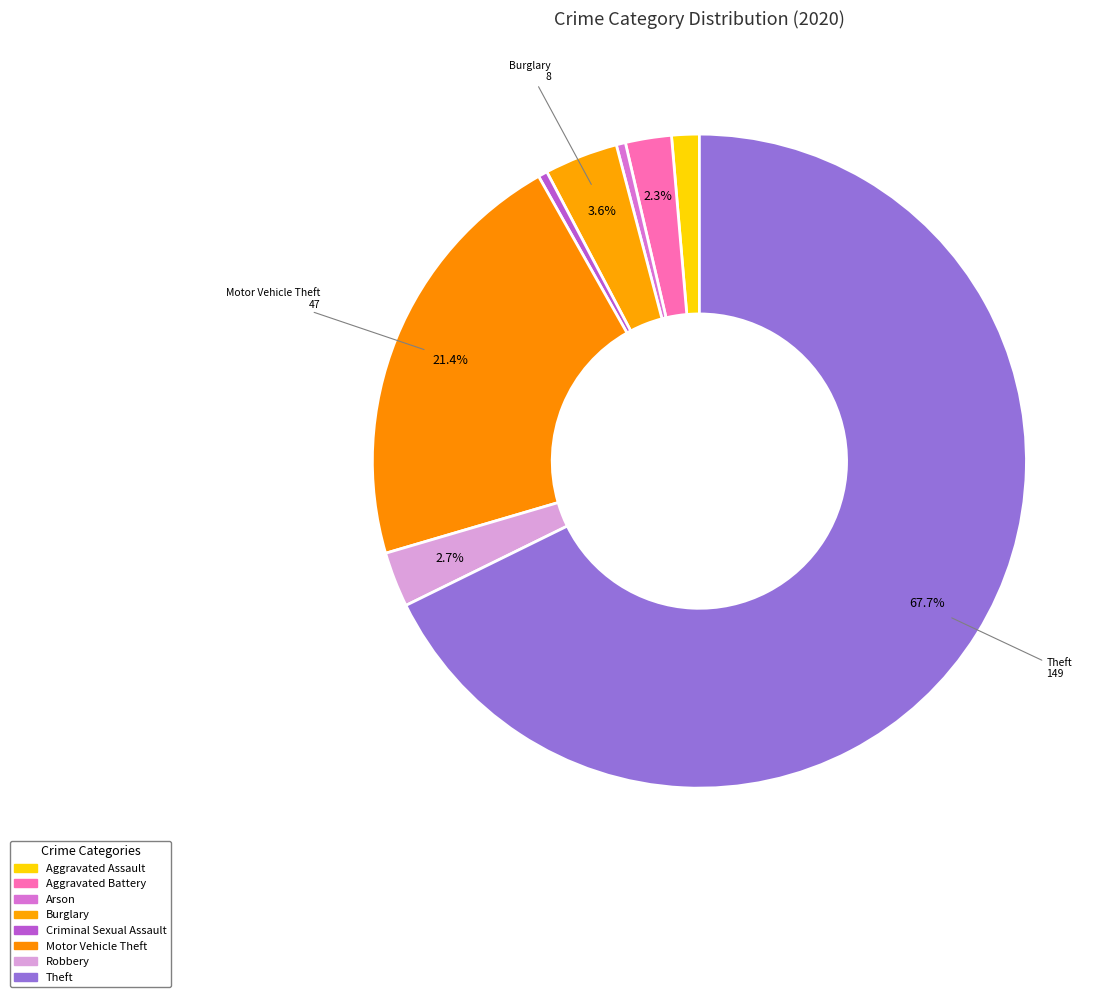

Count the number of slices in the pie.

8